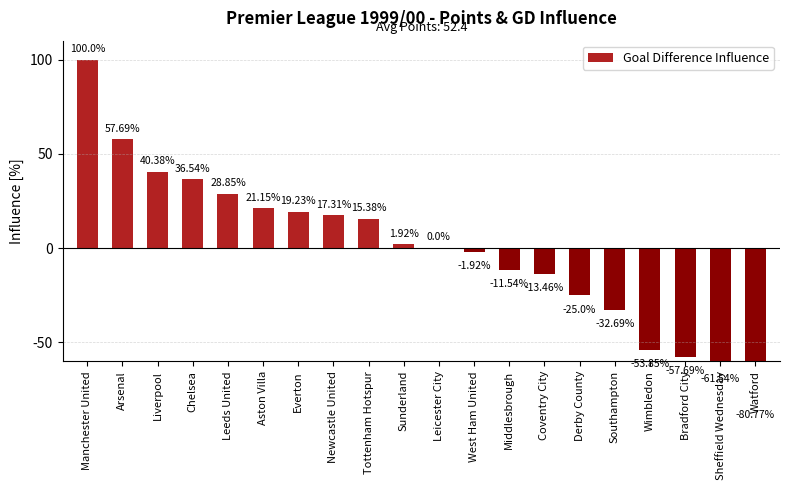

Reading right to left, what are all the values shown in this chart?

Watford=-80.8	Sheffield Wednesday=-61.5	Bradford City=-57.7	Wimbledon=-53.9	Southampton=-32.7	Derby County=-25.0	Coventry City=-13.5	Middlesbrough=-11.5	West Ham United=-1.9	Leicester City=0.0	Sunderland=1.9	Tottenham Hotspur=15.4	Newcastle United=17.3	Everton=19.2	Aston Villa=21.1	Leeds United=28.9	Chelsea=36.5	Liverpool=40.4	Arsenal=57.7	Manchester United=100.0